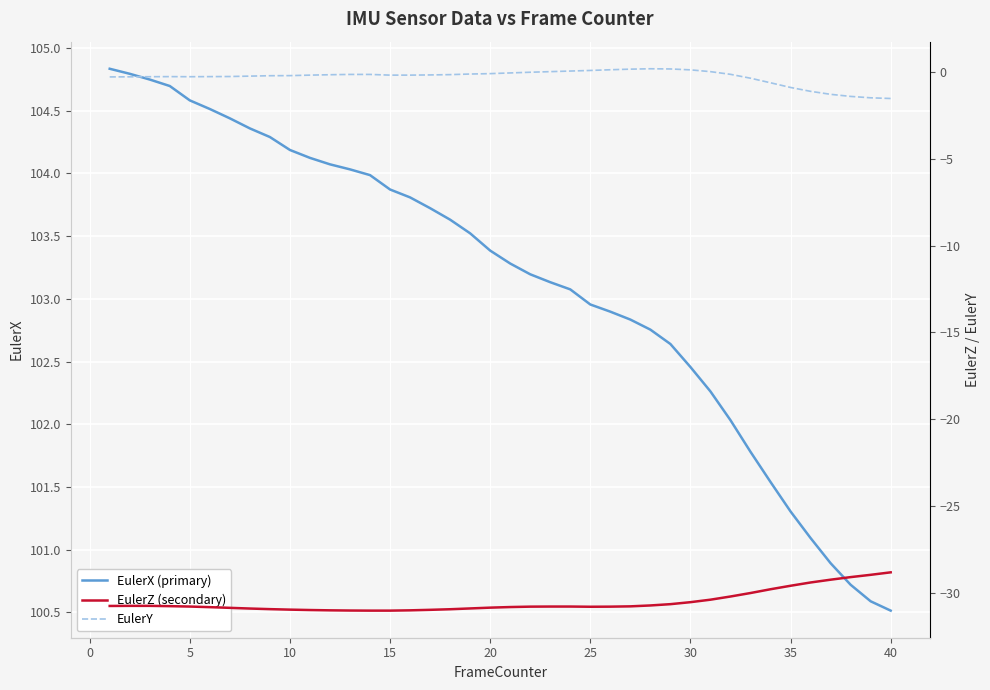

True or false: EulerX (primary) has a value of 52.4 at 20.

False